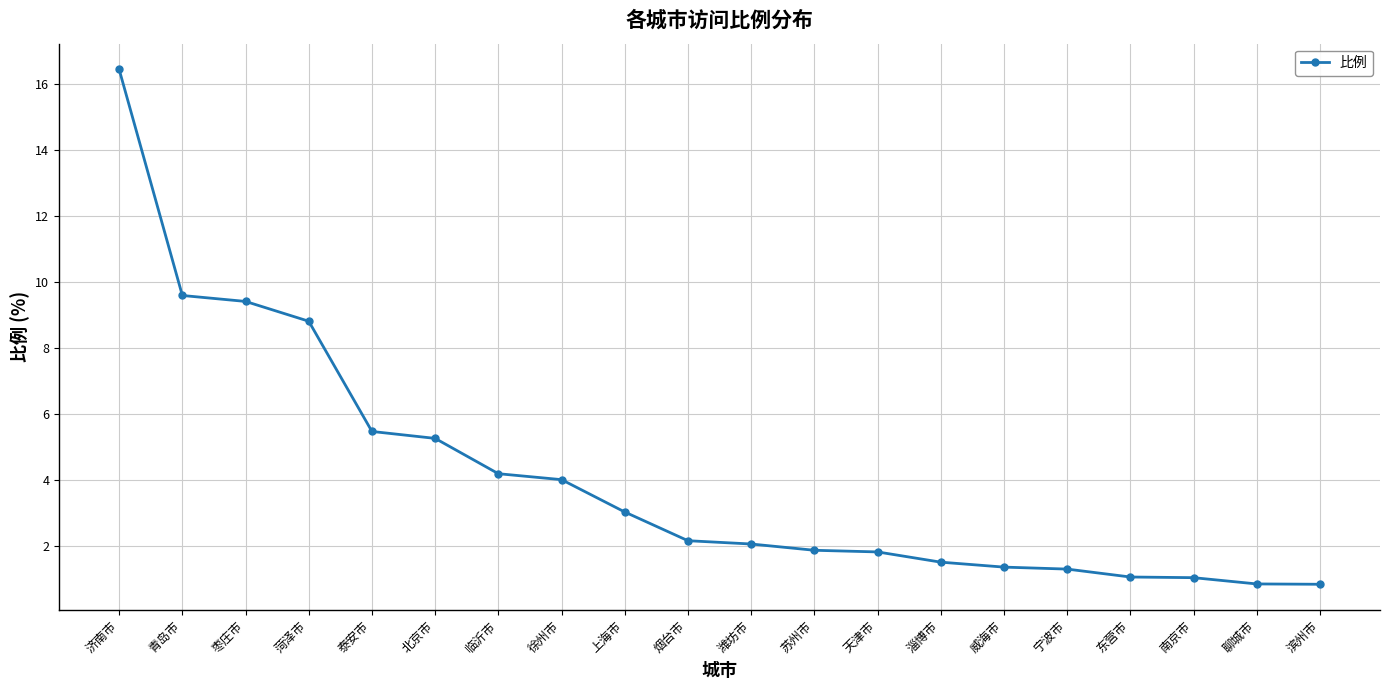

At which label is the value closest to 8?

菏泽市